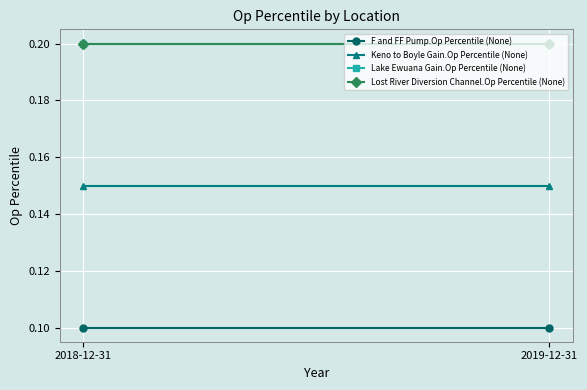

What is the average value of the Lost River Diversion Channel.Op Percentile (None) series?

0.2